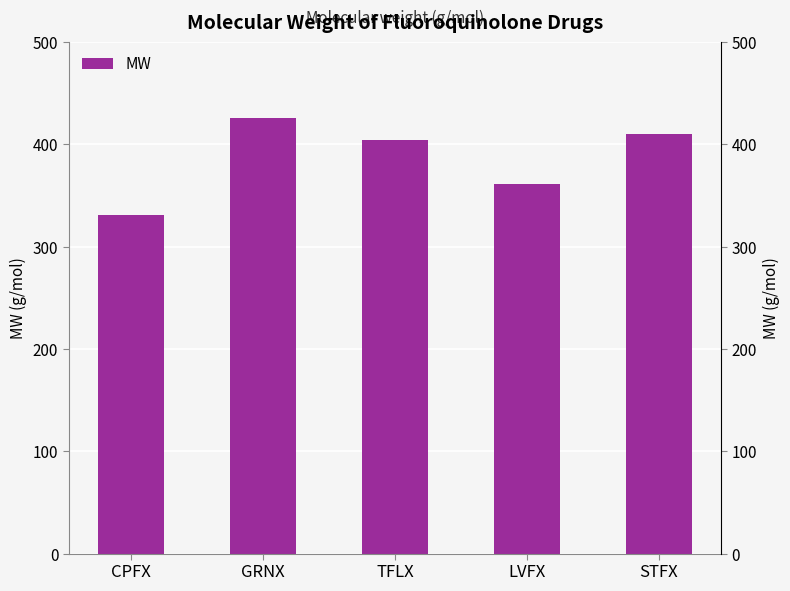

How many series are shown in this chart?

1